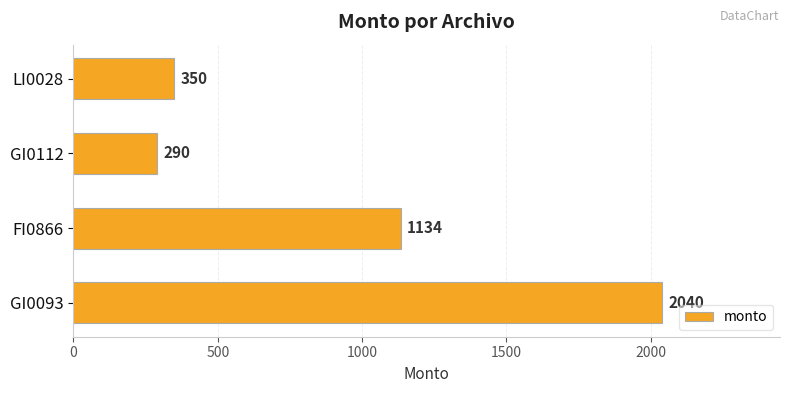

List the labels in order of value, smallest first.

GI0112, LI0028, FI0866, GI0093